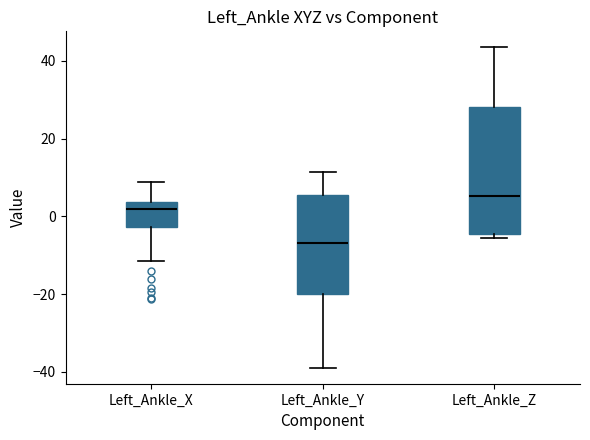

Which box's median line is the highest?

Left_Ankle_Z